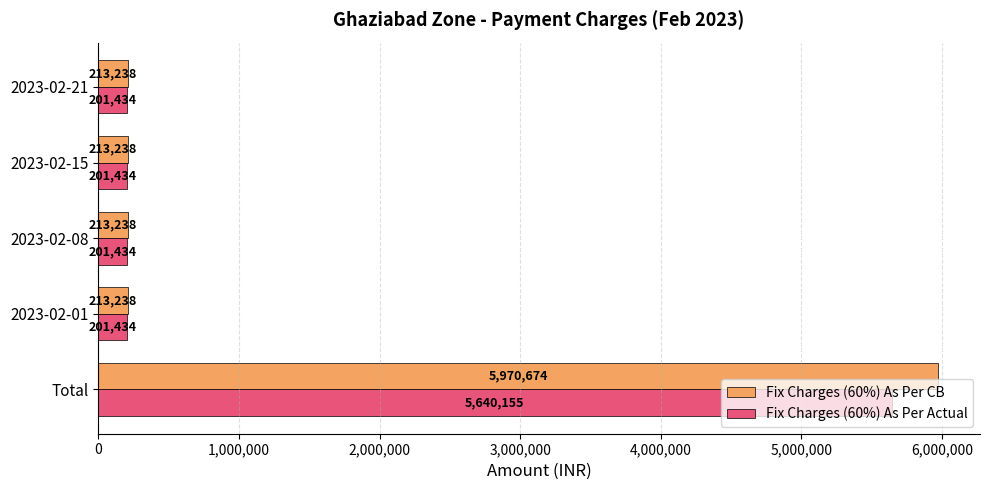

How many series are shown in this chart?

2